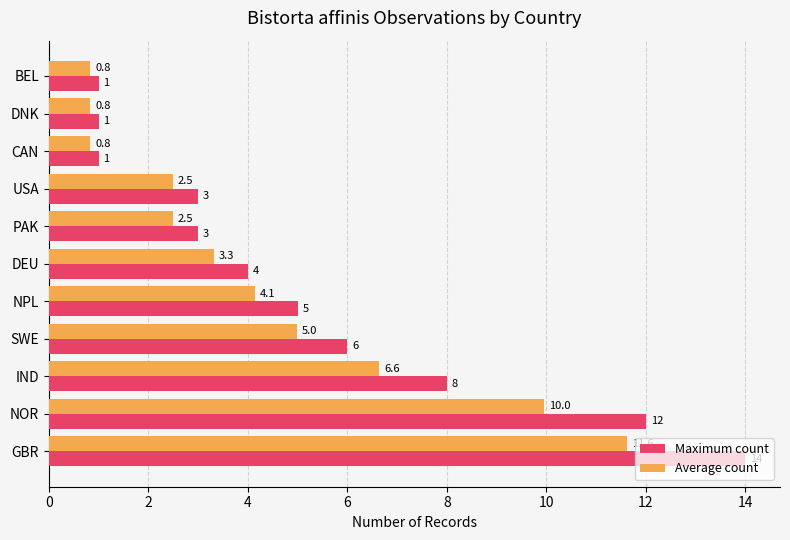

What is the maximum value shown in the chart?

14.0